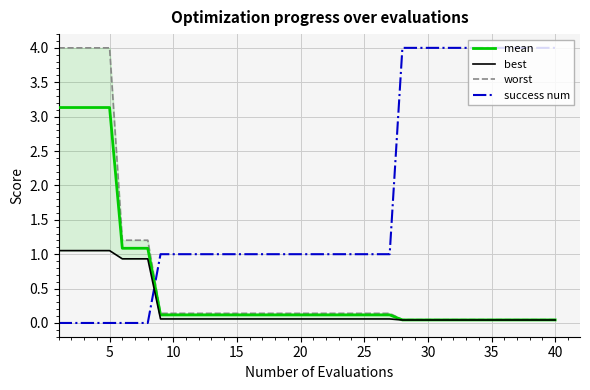

True or false: worst and best intersect in this chart.

False